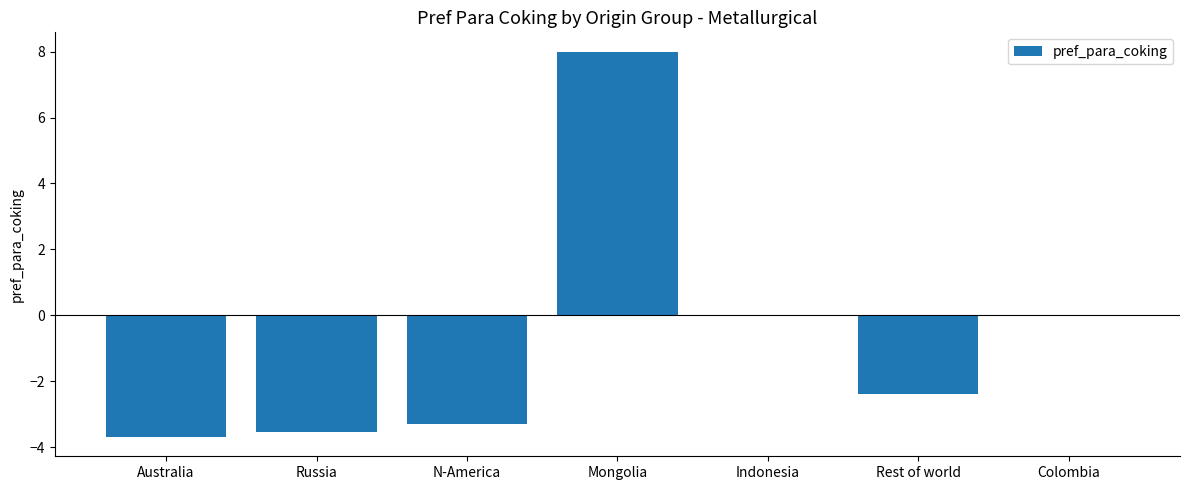

Which category has the highest value across all series?

Mongolia